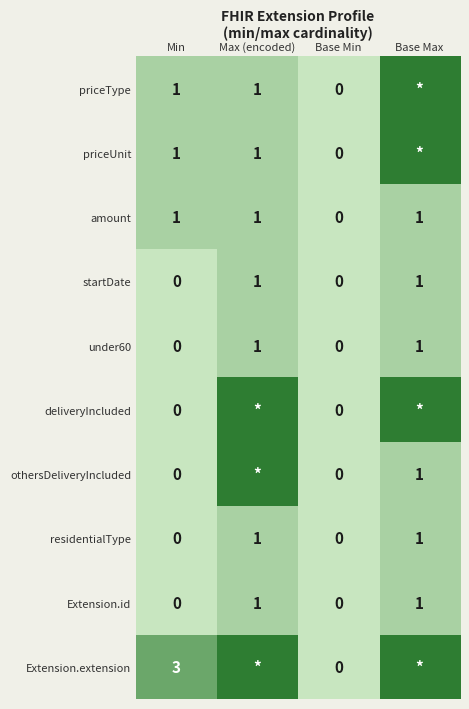

How many data points in startDate are less than 1?

2